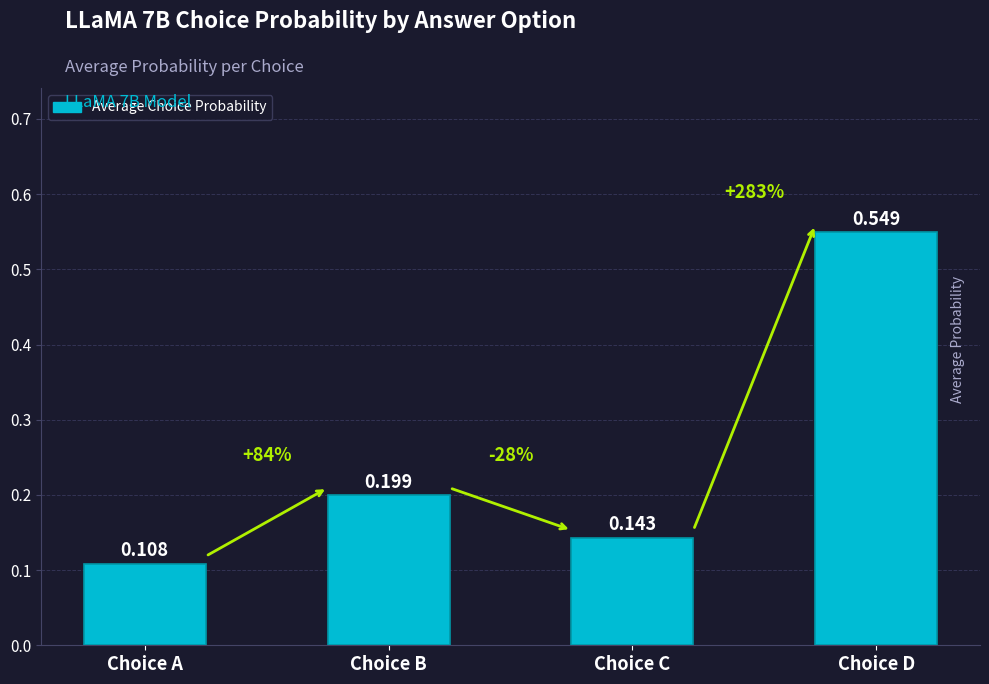

Rank the categories by value from lowest to highest.

Choice A, Choice C, Choice B, Choice D